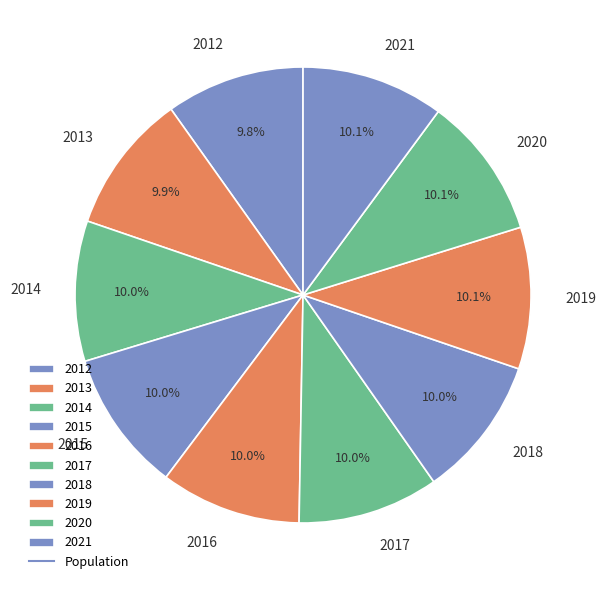

What percentage is the 2013 slice, to the nearest percent?

10%